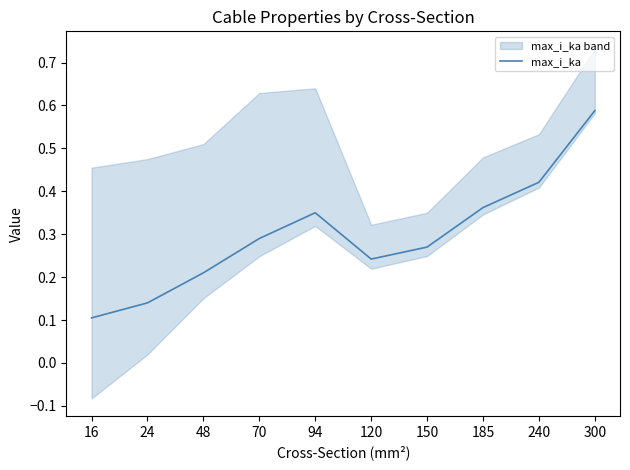

What is the value of the 1st point from the left?

0.1